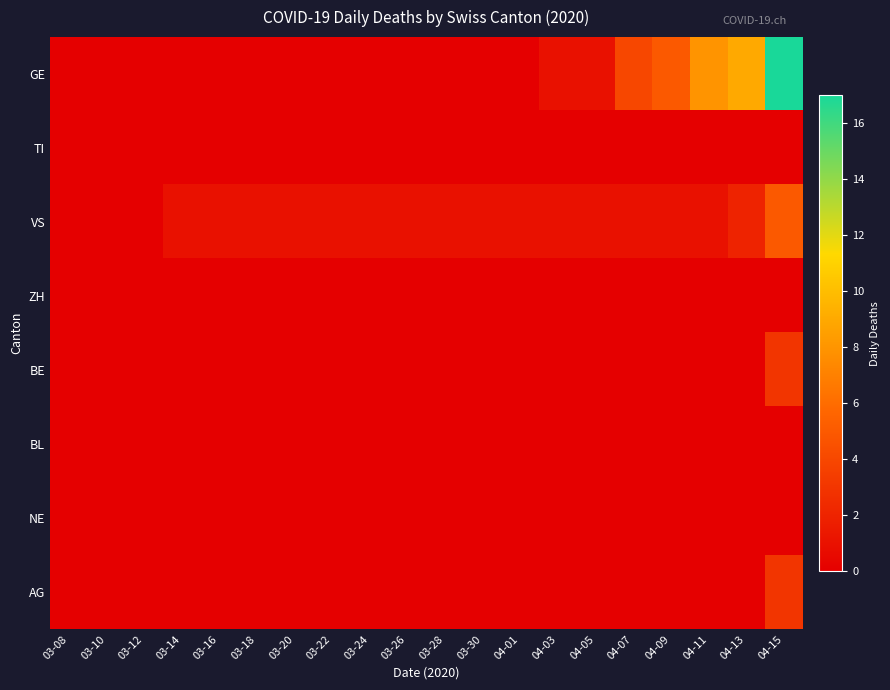

What is the difference between the highest and lowest values at 03-18?

1